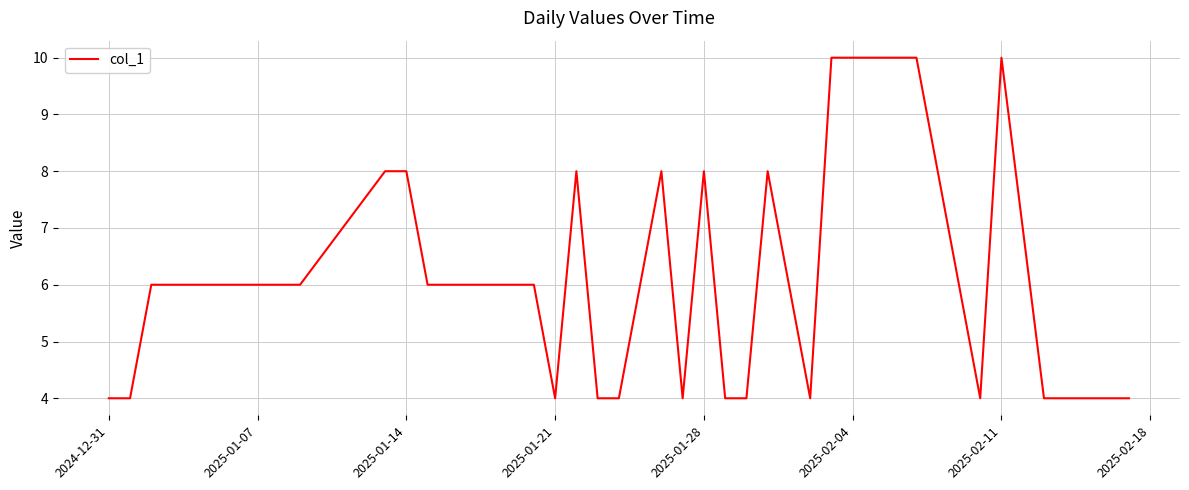

What is the smallest value displayed?

4